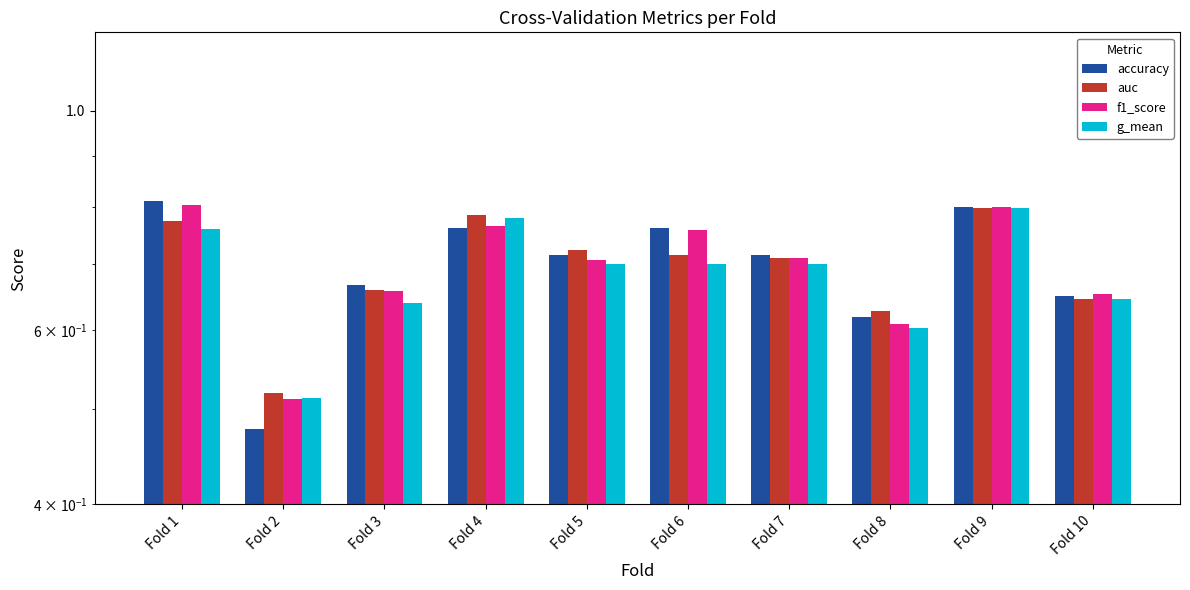

Between Fold 5 and Fold 2, which is larger?

Fold 5